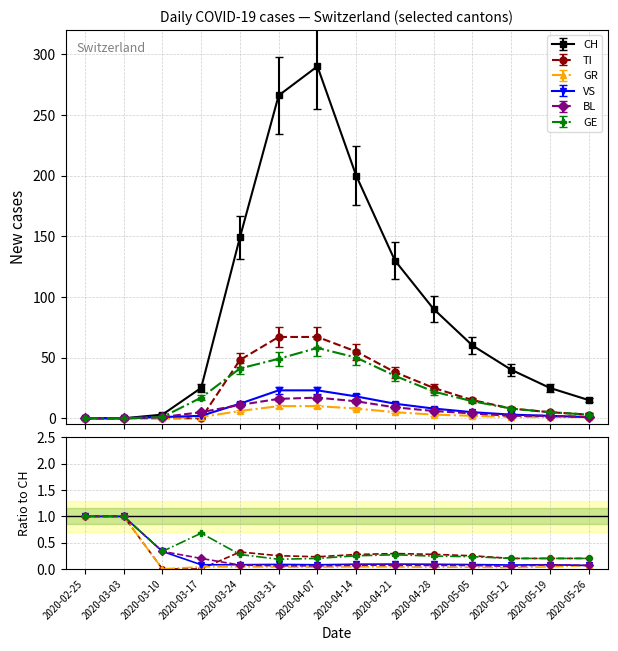

What is the minimum value for BL?

0.1